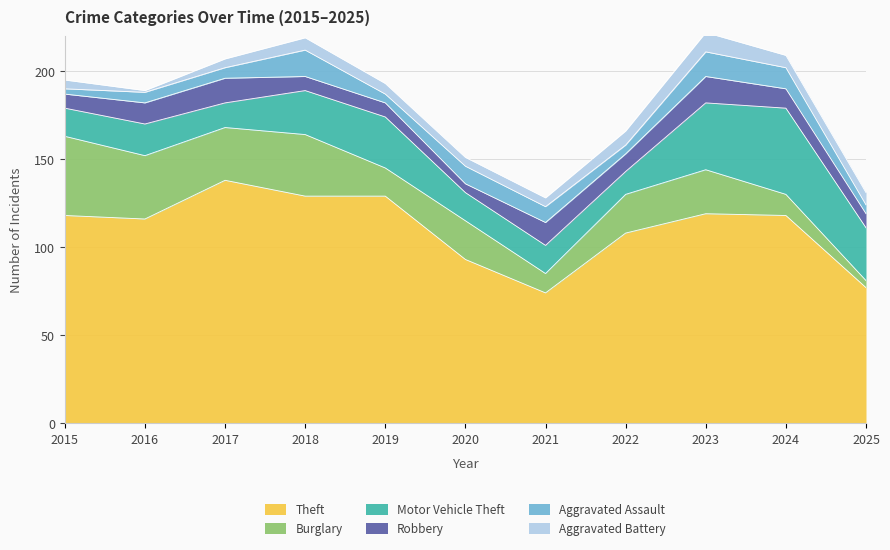

What is the difference between the highest and lowest values at 2023?

108